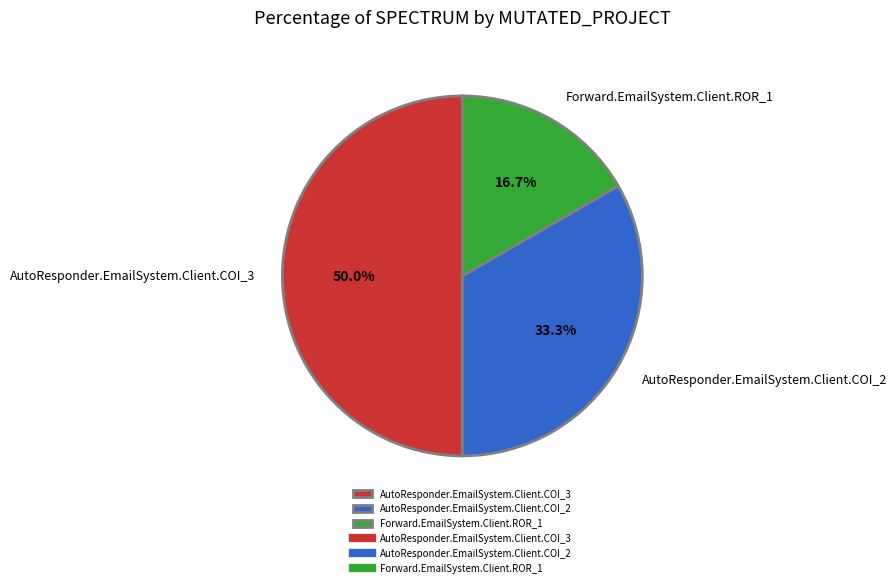

What portion of the pie excludes Forward.EmailSystem.Client.ROR_1?

83.3%